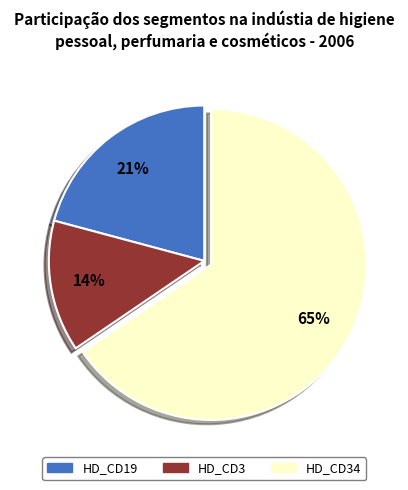

Count the number of slices in the pie.

3